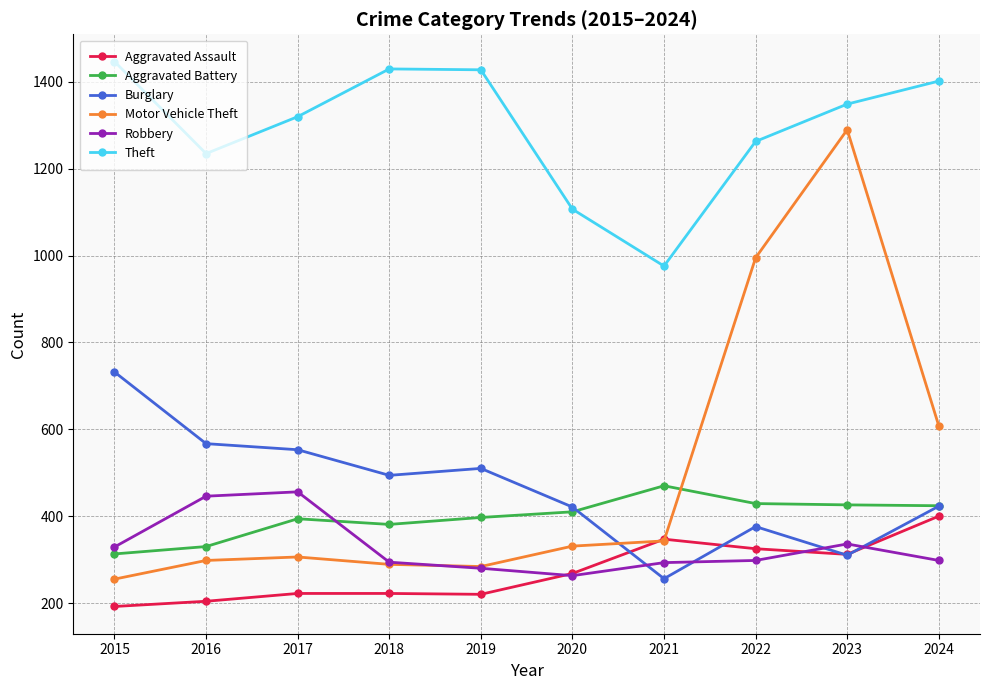

What is the total value across all series at 2022?

3686